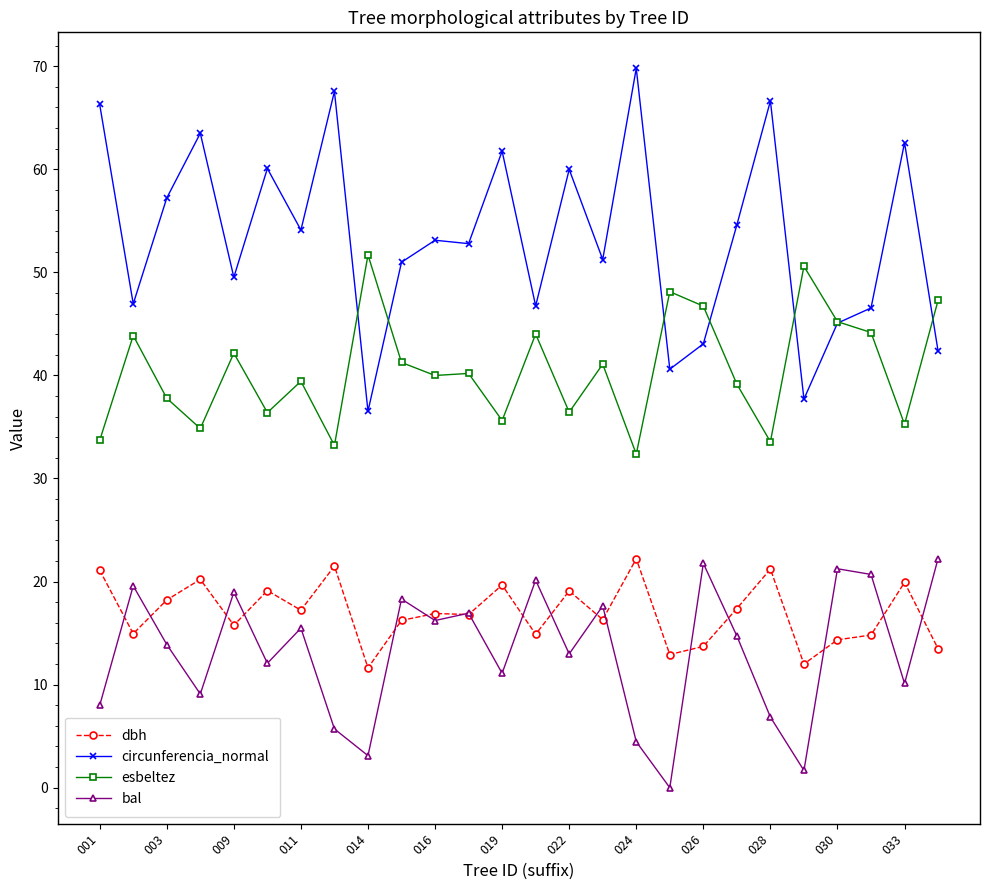

Which series has the largest range (max minus min)?

circunferencia_normal